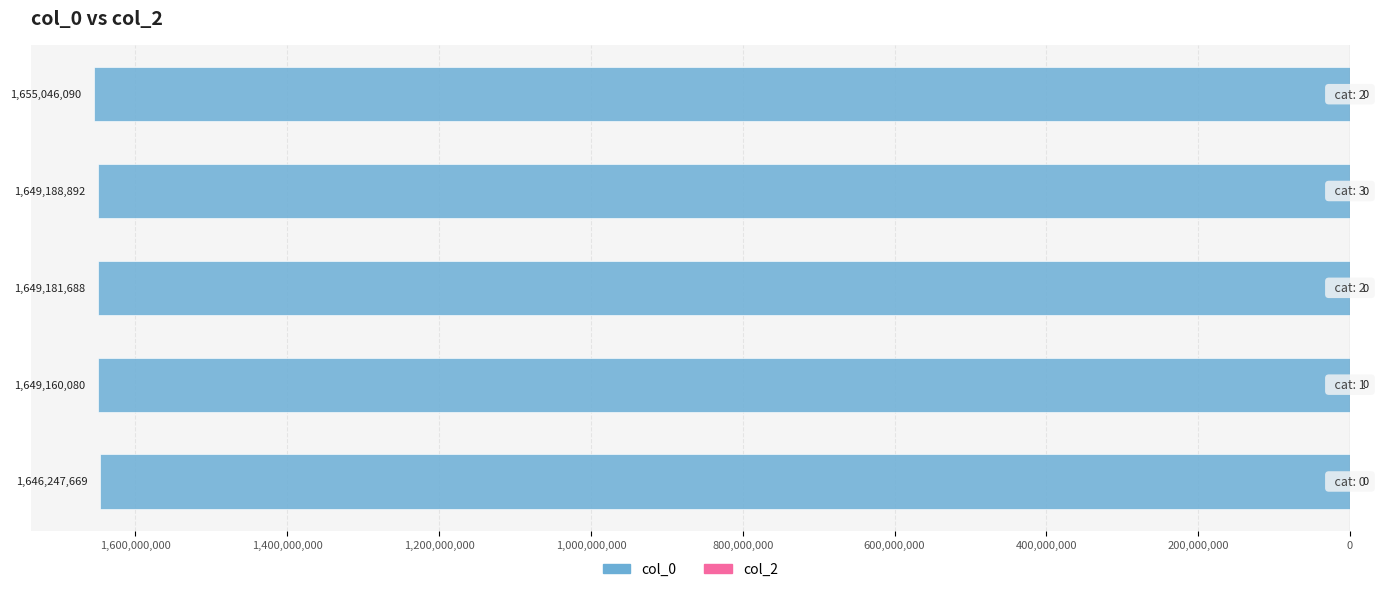

Are the bars horizontal?

Yes